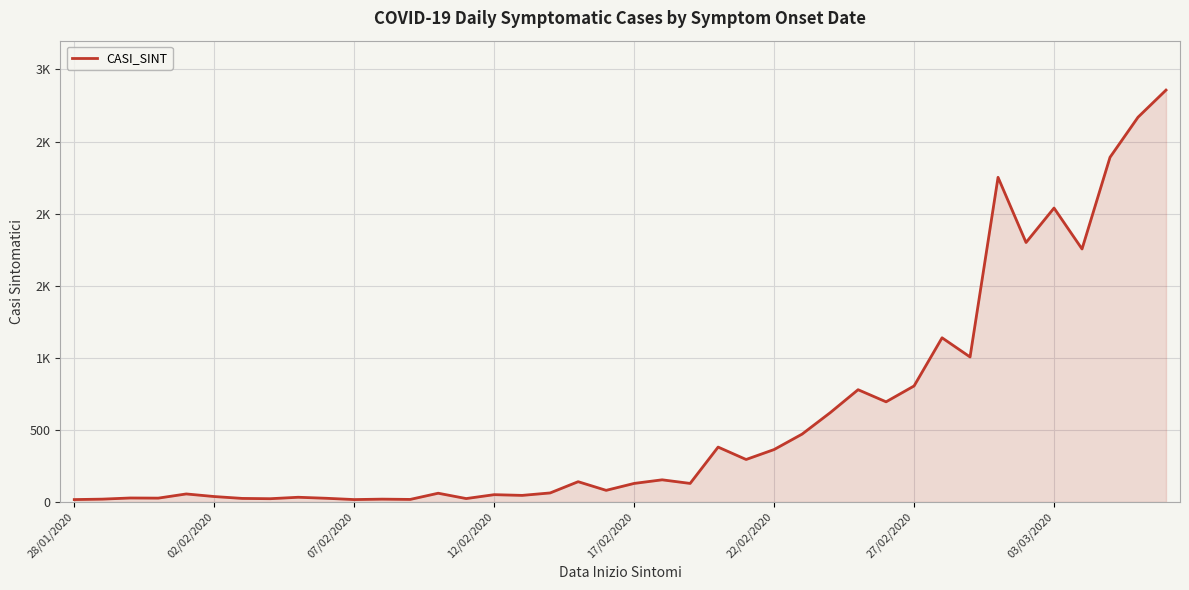

Does the chart have visible grid lines?

Yes